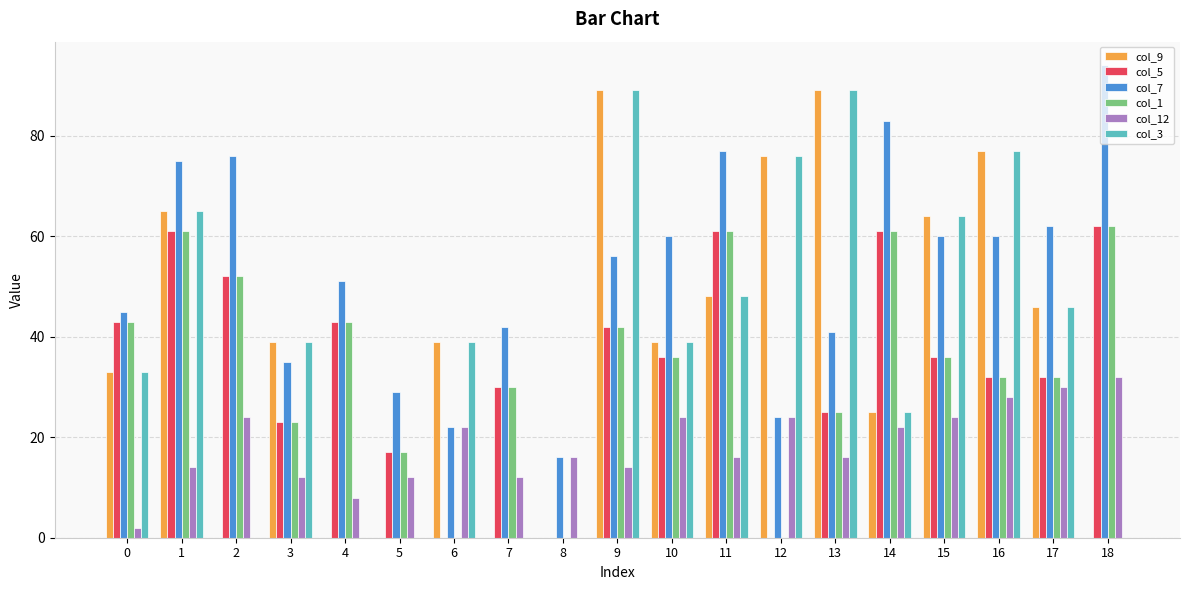

How many series are shown in this chart?

6